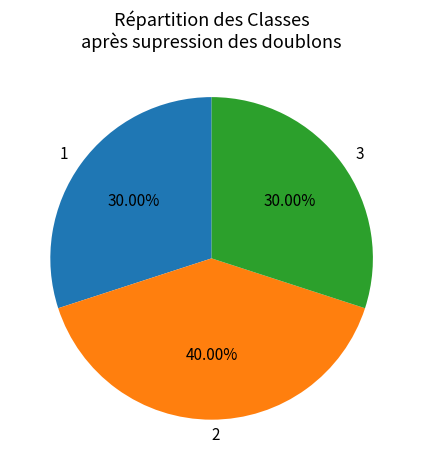

Is the sum of 2 and 1 greater than half?

Yes